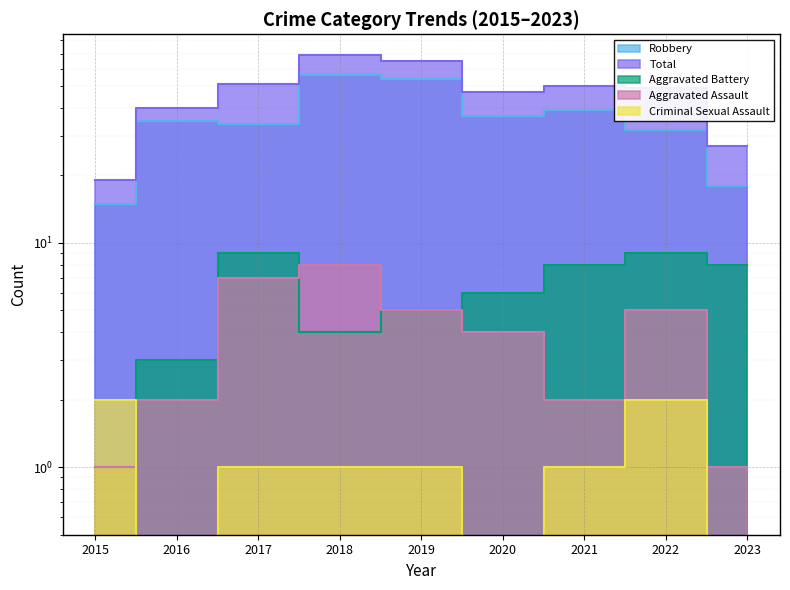

Reading right to left, extract all data points from this chart.

Aggravated Assault: 2023=1	2022=5	2021=2	2020=4	2019=5	2018=8	2017=7	2016=2	2015=1
Aggravated Battery: 2023=8	2022=9	2021=8	2020=6	2019=5	2018=4	2017=9	2016=3	2015=1
Criminal Sexual Assault: 2023=0	2022=2	2021=1	2020=0	2019=1	2018=1	2017=1	2016=0	2015=2
Robbery: 2023=18	2022=32	2021=39	2020=37	2019=54	2018=56	2017=34	2016=35	2015=15
Total: 2023=27	2022=49	2021=50	2020=47	2019=65	2018=69	2017=51	2016=40	2015=19